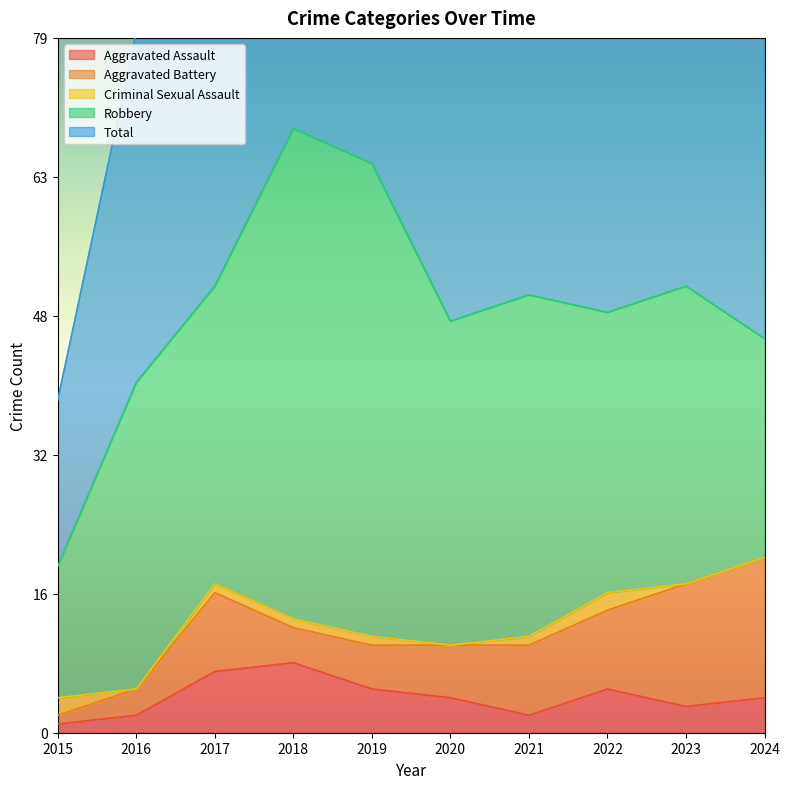

What is the value of the Aggravated Assault point at the 8th from the left?

5